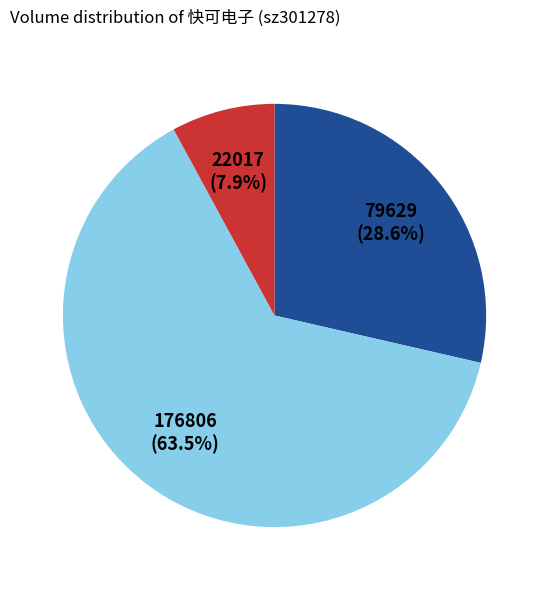

Is there any slice that represents more than half of the pie?

Yes